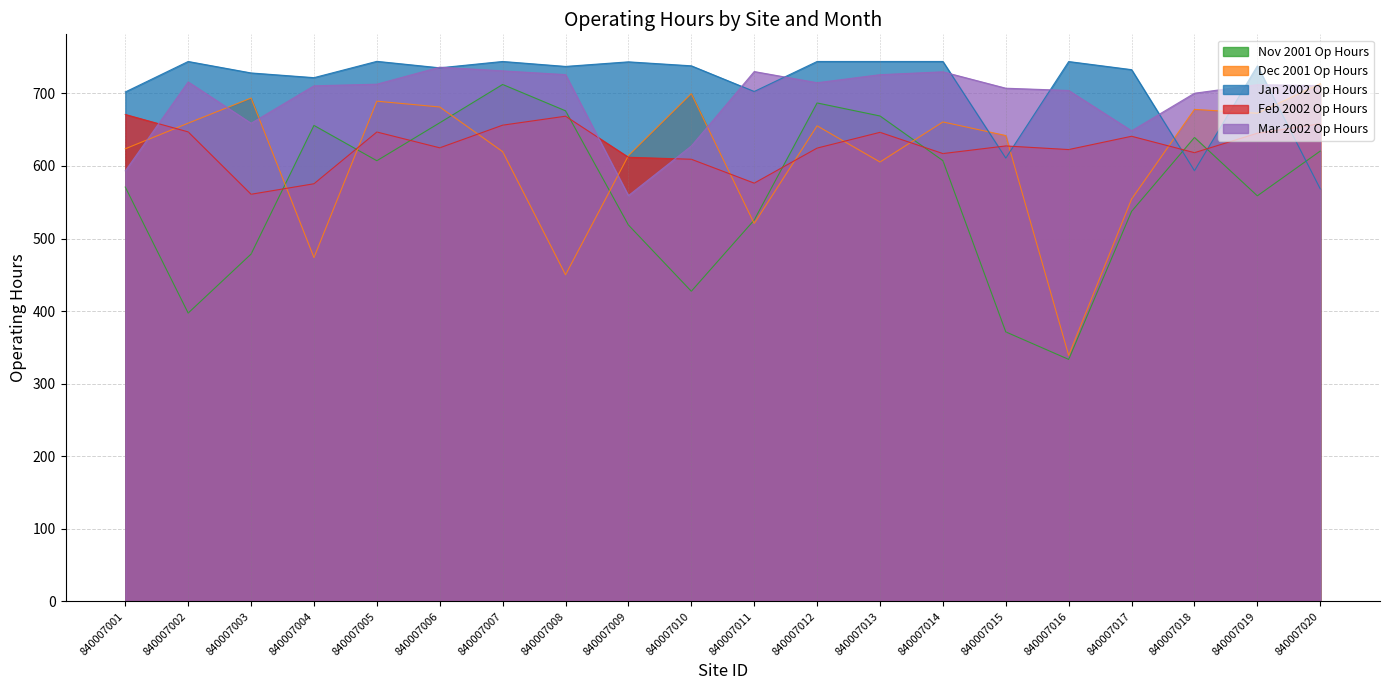

Is the value of Mar 2002 Op Hours at 840007017 greater than the value of Nov 2001 Op Hours at 840007006?

No